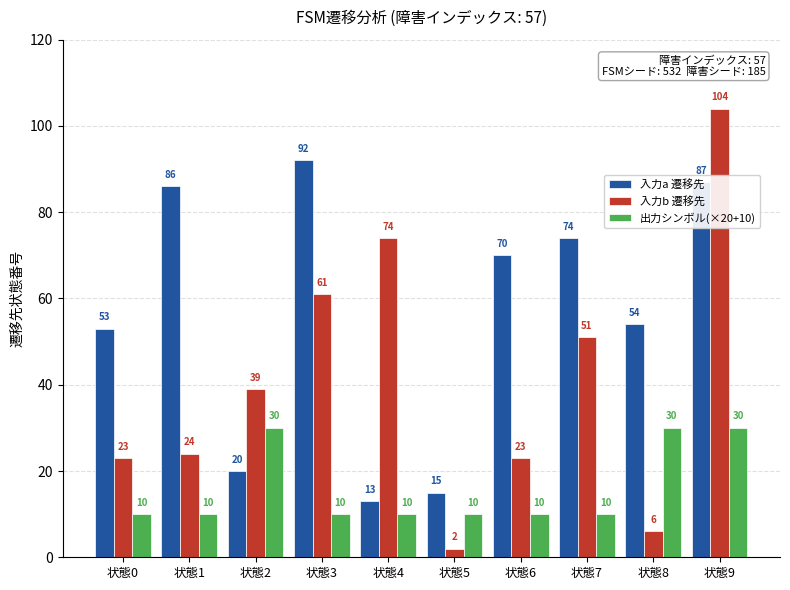

Count the 出力シンボル(×20+10) values in the range 10 to 30.

10